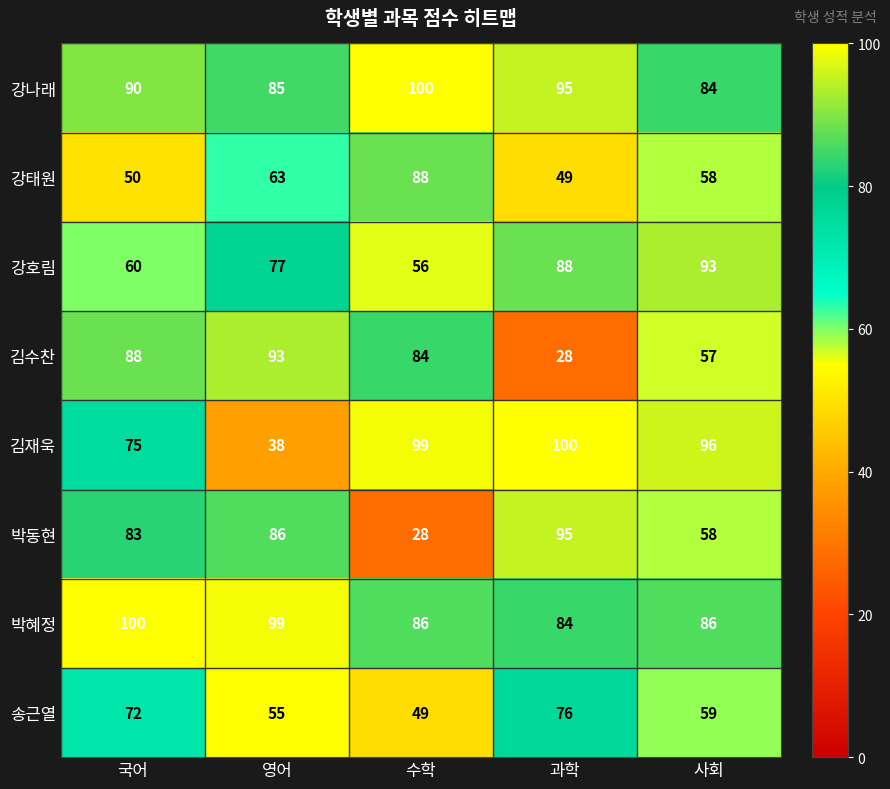

At 국어, list the series in order from largest to smallest.

박혜정, 강나래, 김수찬, 박동현, 김재욱, 송근열, 강호림, 강태원